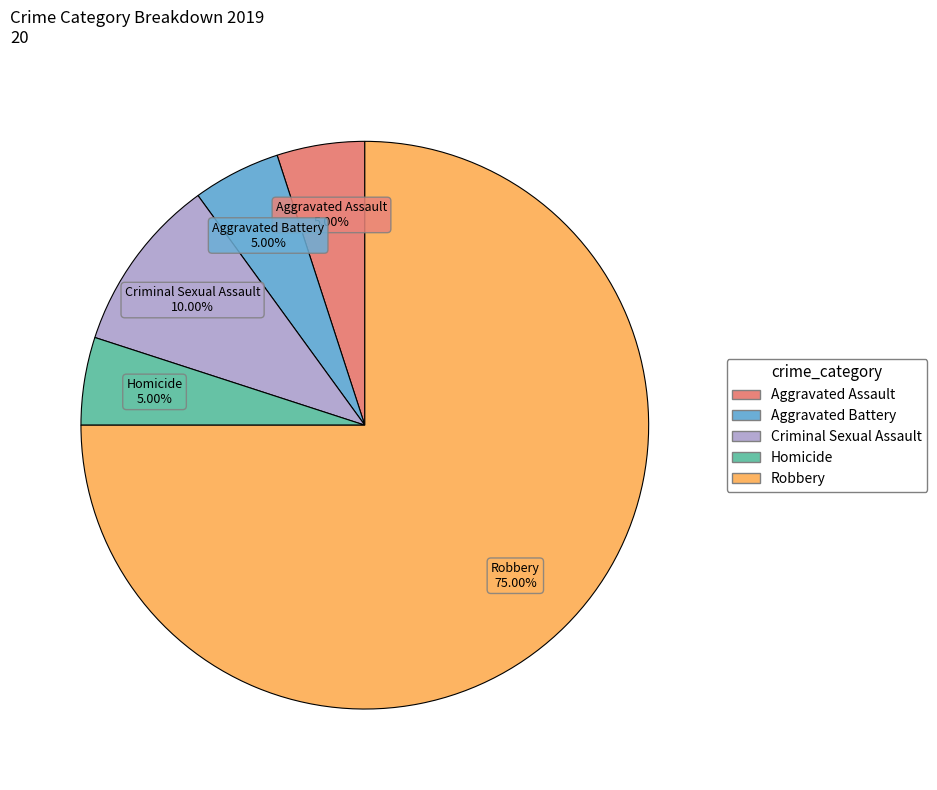

Is it true that Robbery is 62% of the pie?

False